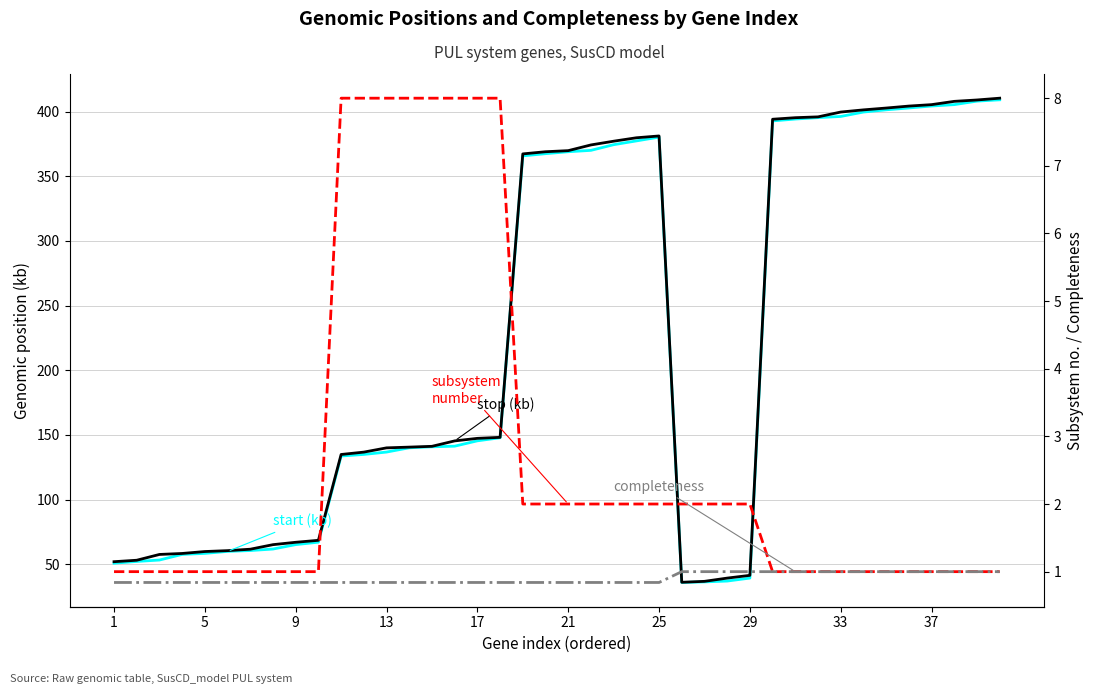

Which series has the largest total across all categories?

stop (kb)